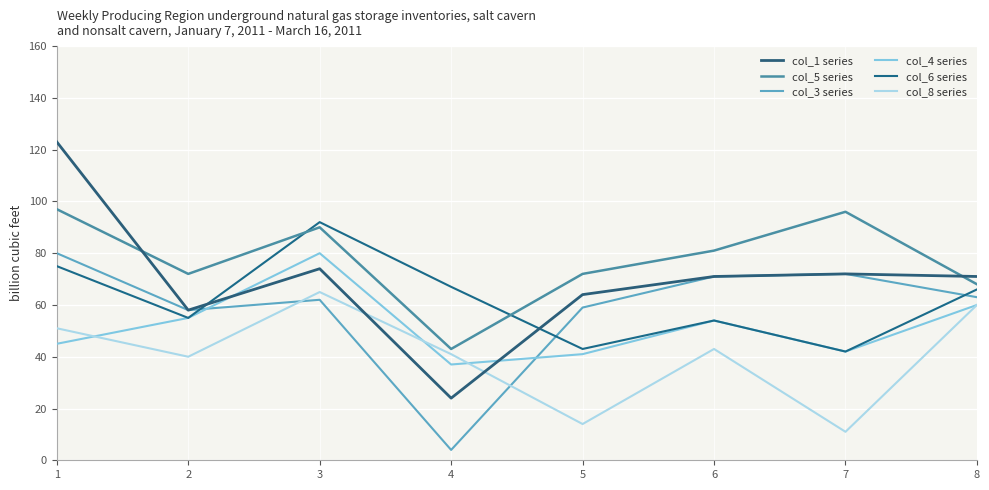

Where is col_3 series nearest to the value 42?

2